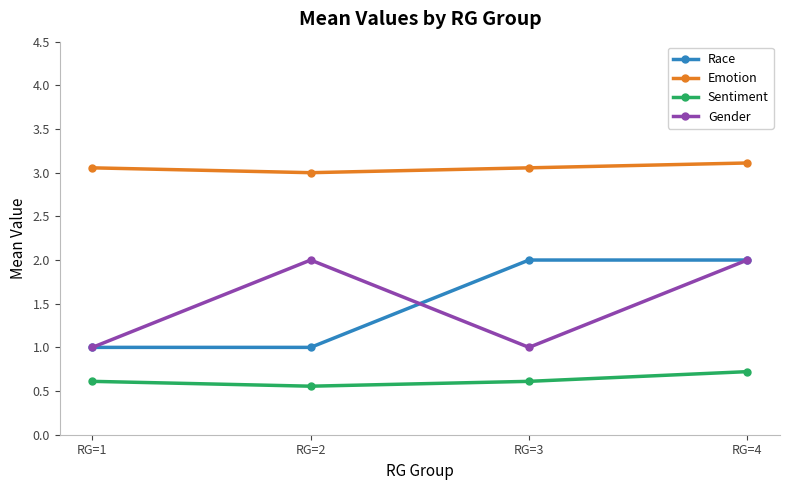

Rank the series at RG=3 from lowest to highest value.

Sentiment, Gender, Race, Emotion